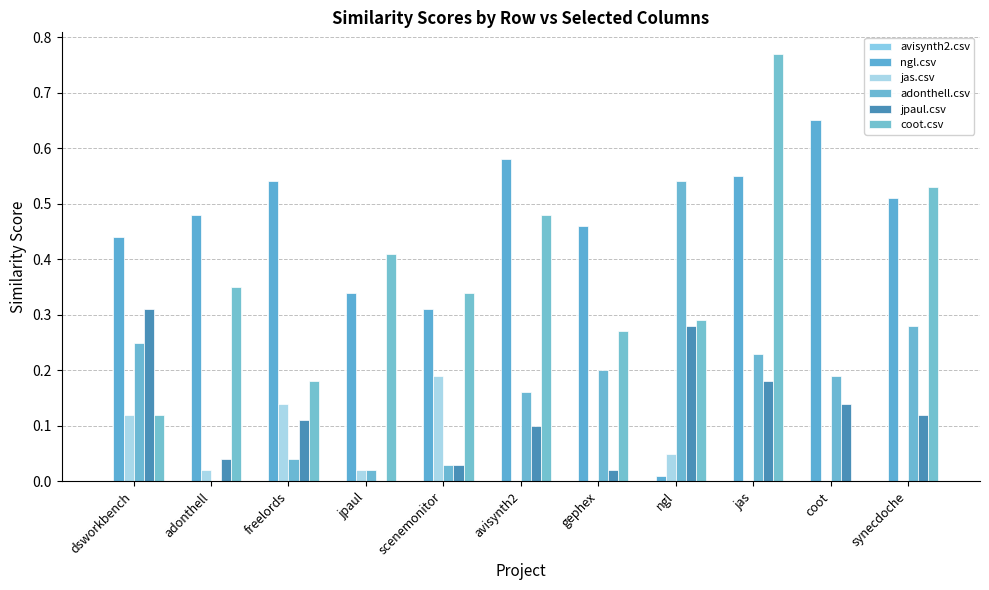

Does the chart contain stacked bars?

No